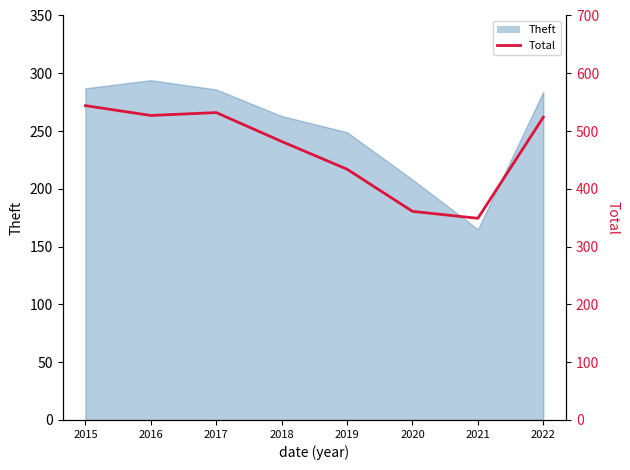

How many values are below 524?

4